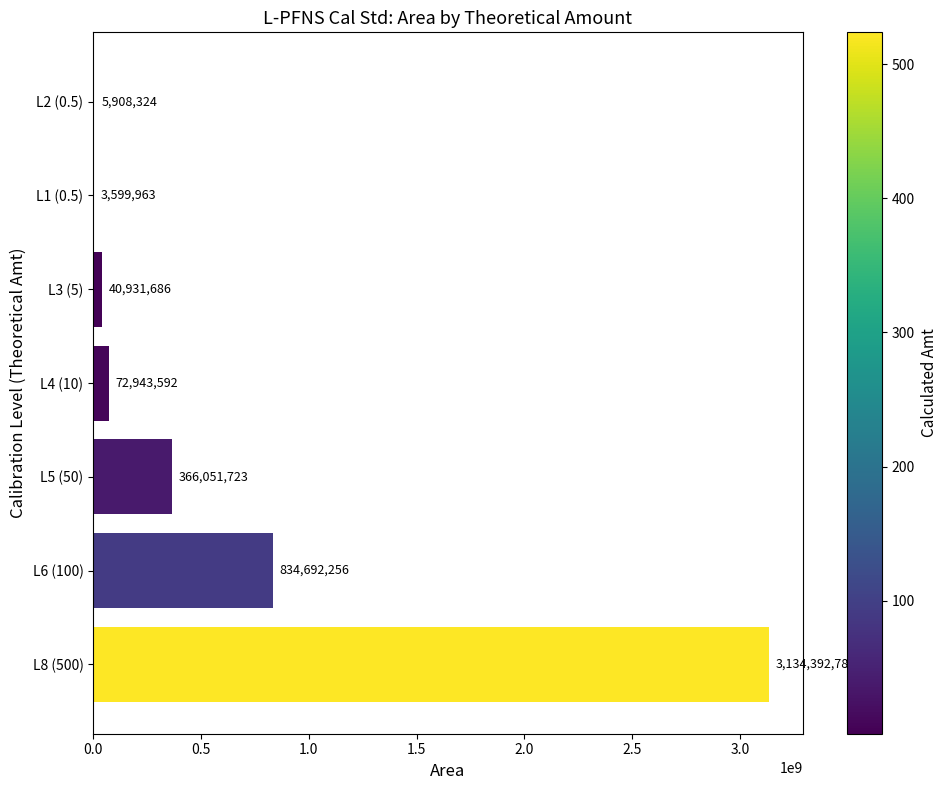

At which label is the value closest to 1568996371?

L6 (100)